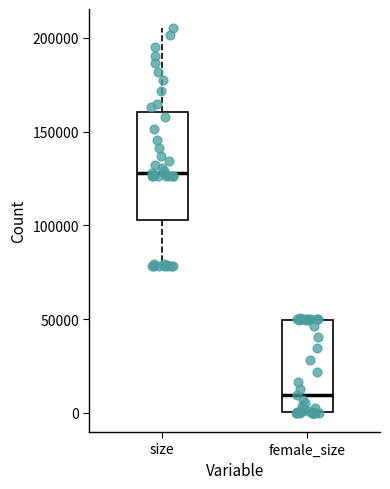

Reading left to right, transcribe this box plot: for each box, give where its median line is, the range the box spans, and where its two whiskers end, as read against the y-axis. The values are not printed on the chart, so give them approximately, as read against the axis.

size: median 130000, box 105000 to 160000, whiskers 80000 to 205000
female_size: median 10000, box 0 to 50000, whiskers 0 to 50000